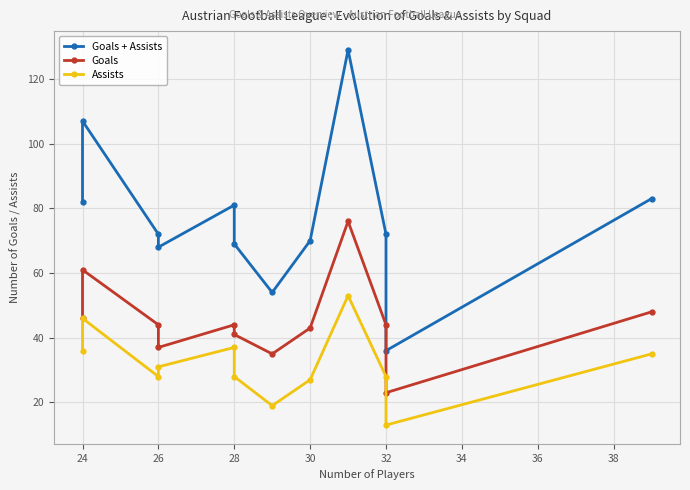

In Goals, how many points are higher than both neighbors (excluding endpoints)?

3